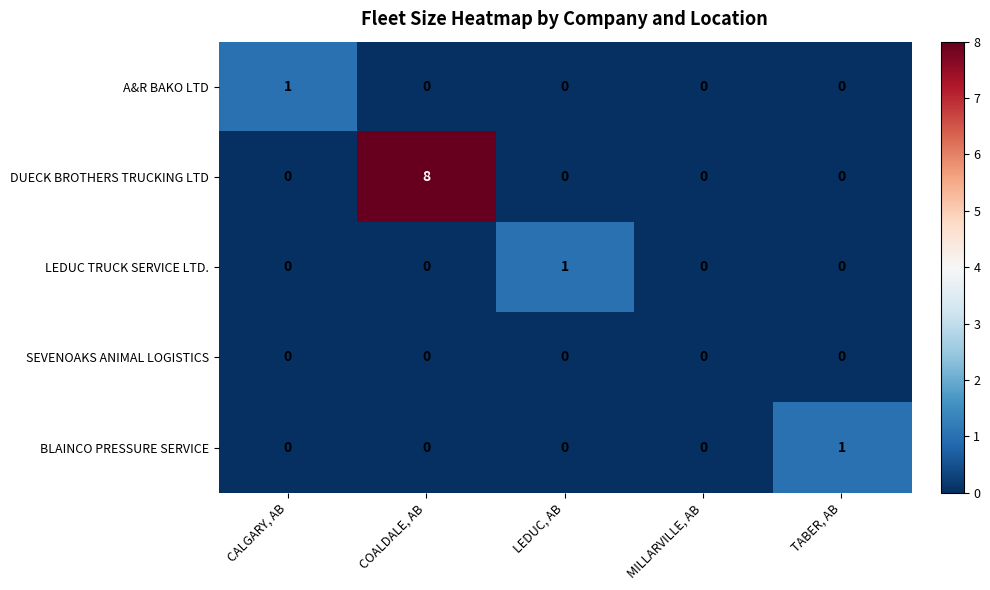

Between LEDUC, AB and MILLARVILLE, AB, which series saw the biggest shift?

LEDUC TRUCK SERVICE LTD.